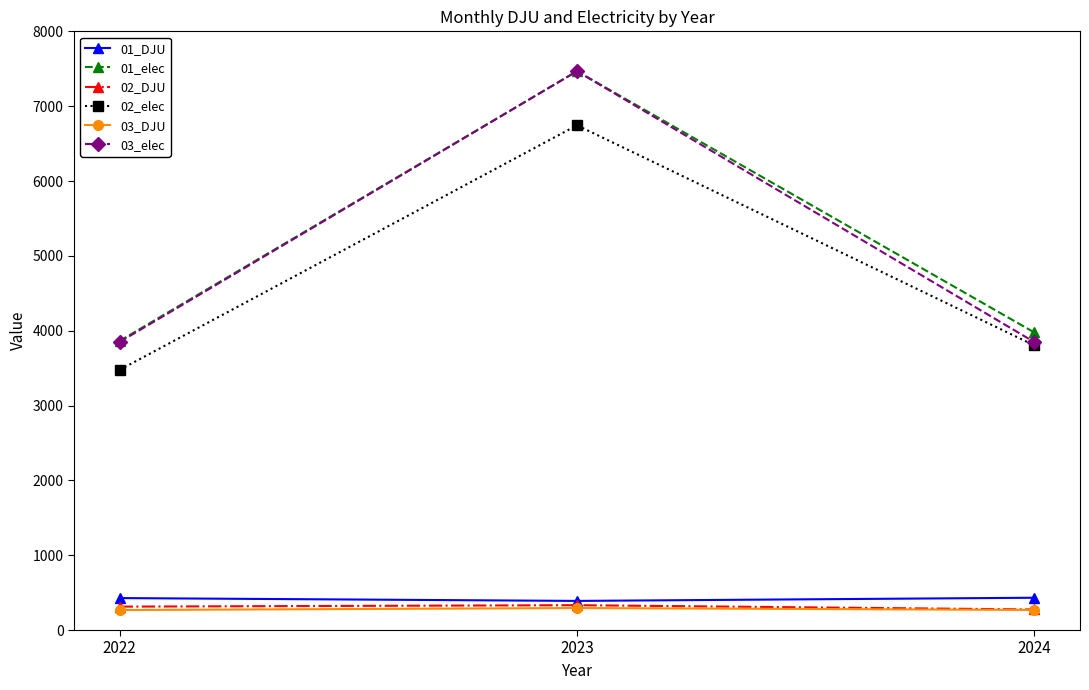

Which series has the largest range (max minus min)?

03_elec